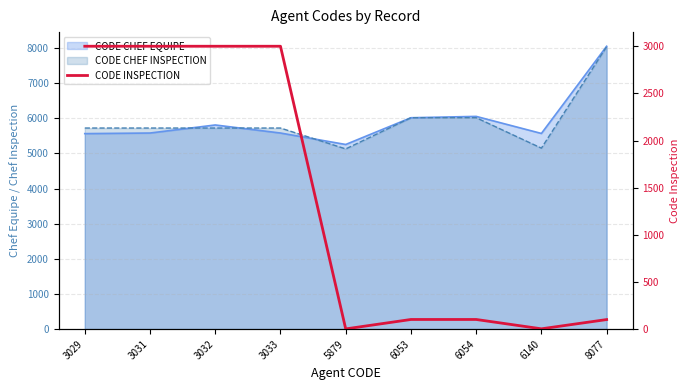

Where is the data nearest to the value 1501?

6053